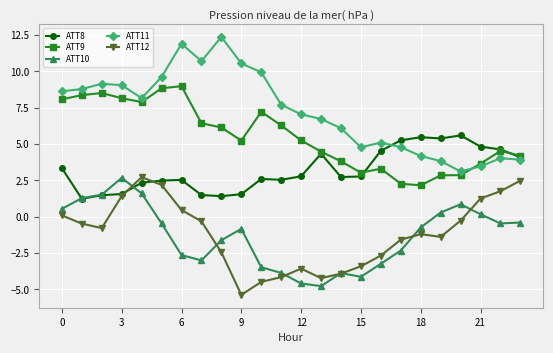

What are all the series names shown in the legend?

ATT8, ATT9, ATT10, ATT11, ATT12